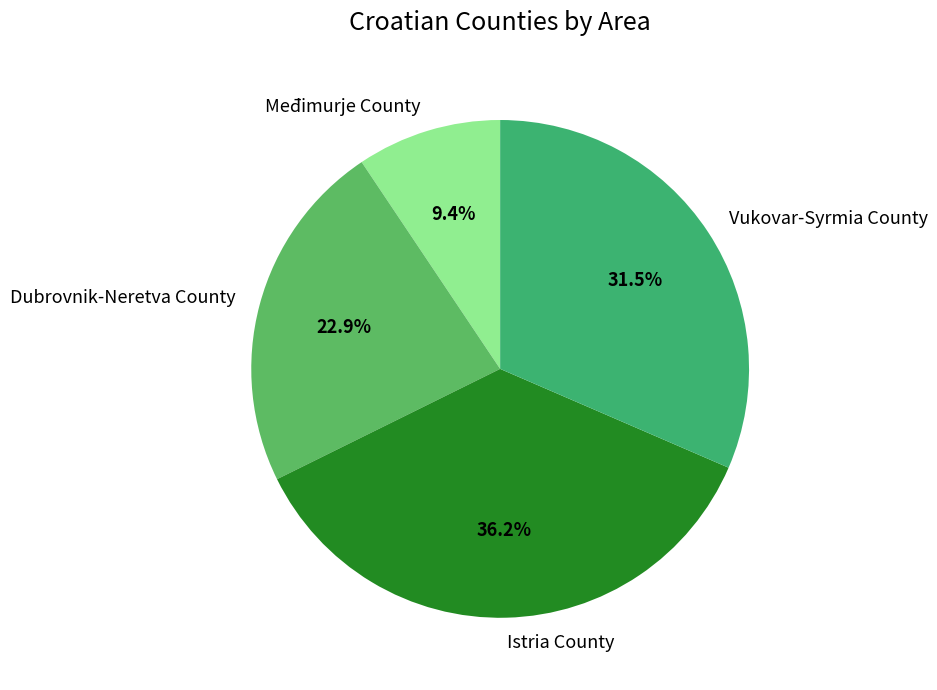

Which slice is the largest?

Istria County